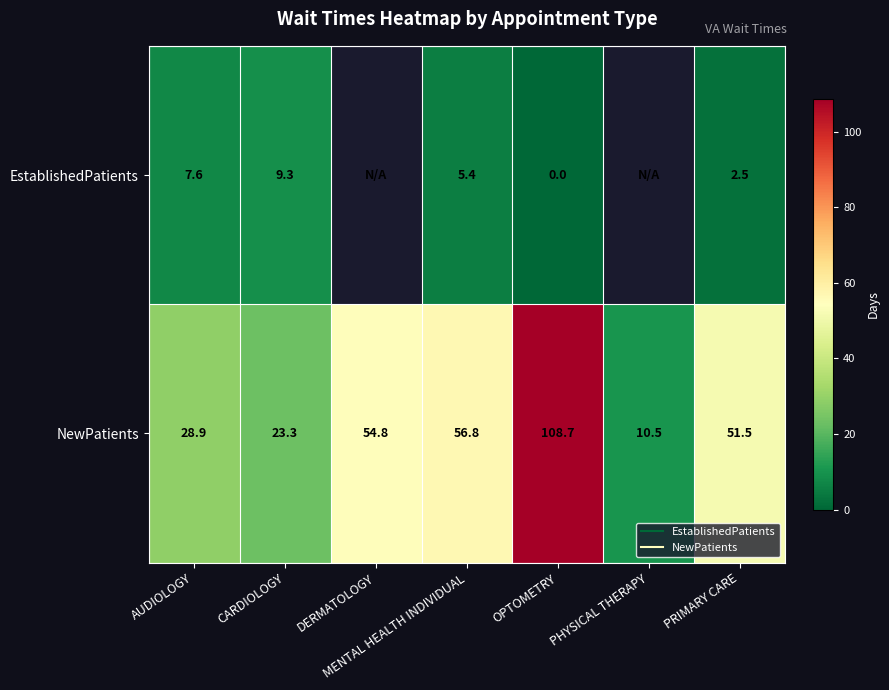

What is the maximum value shown in the chart?

108.7